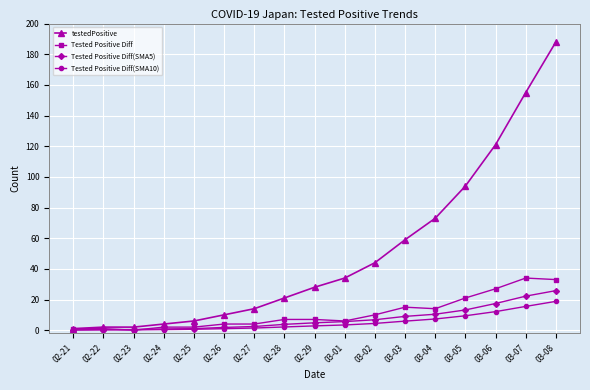

True or false: Tested Positive Diff(SMA5) has a value of 22.2 at 03-07.

True